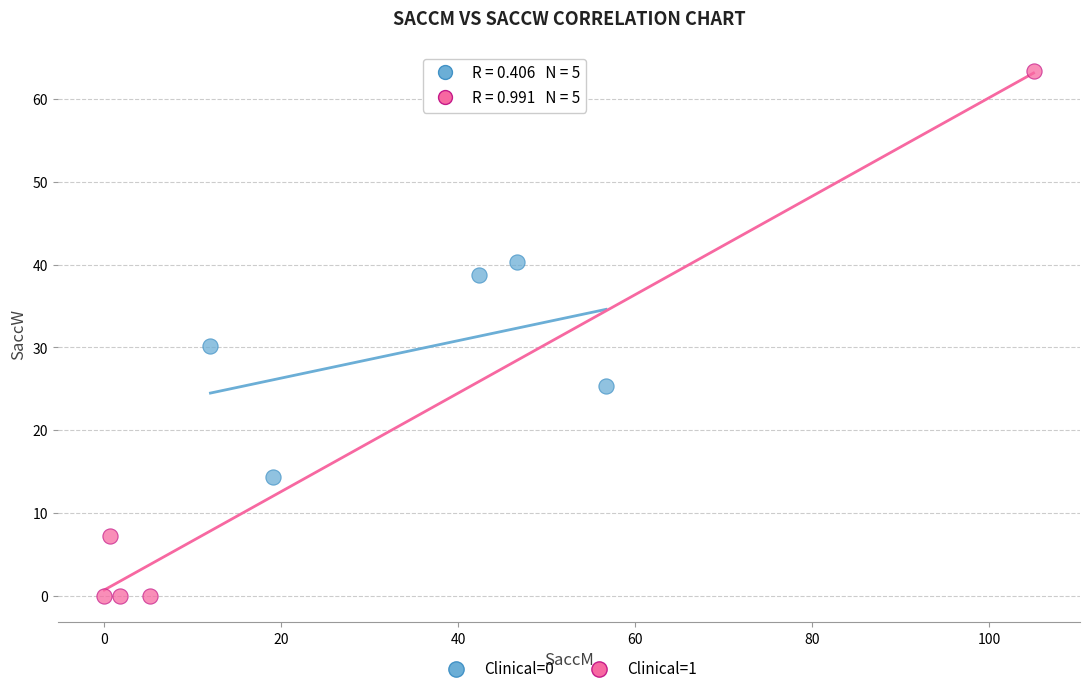

Which series has the largest Y range (max minus min)?

Clinical=1